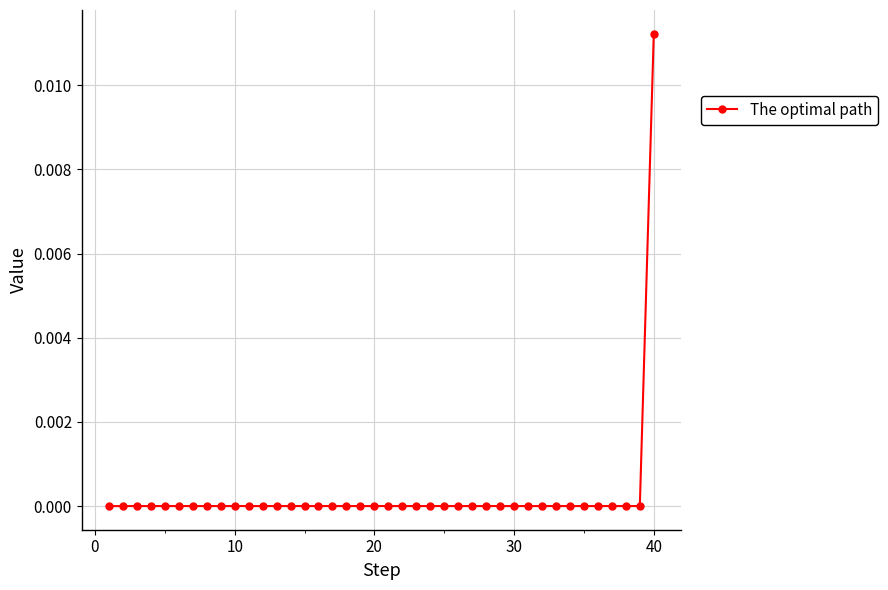

Does the chart have visible grid lines?

Yes